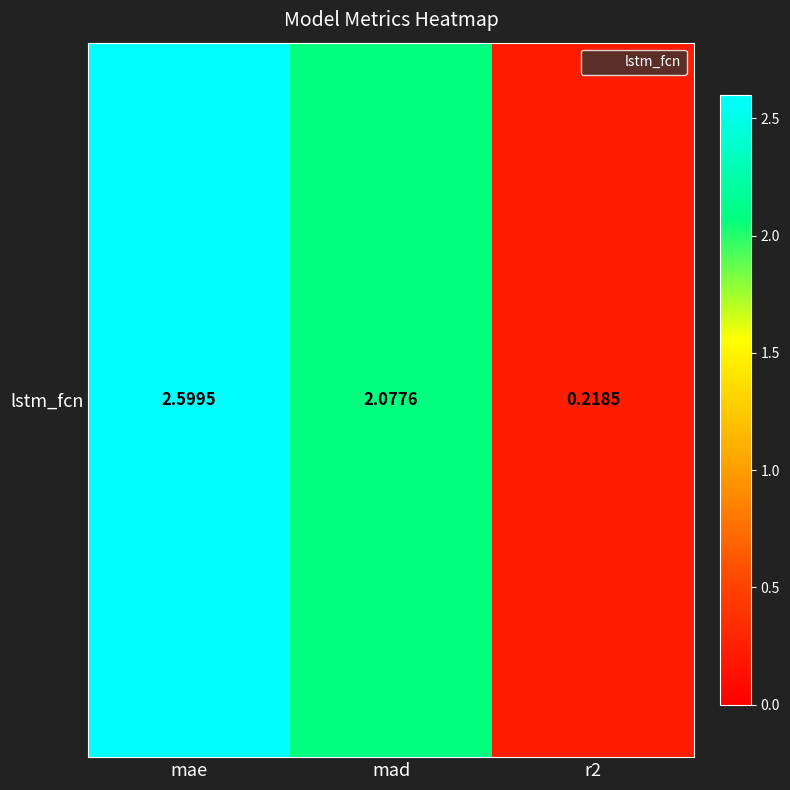

What is the minimum value shown in the chart?

0.2